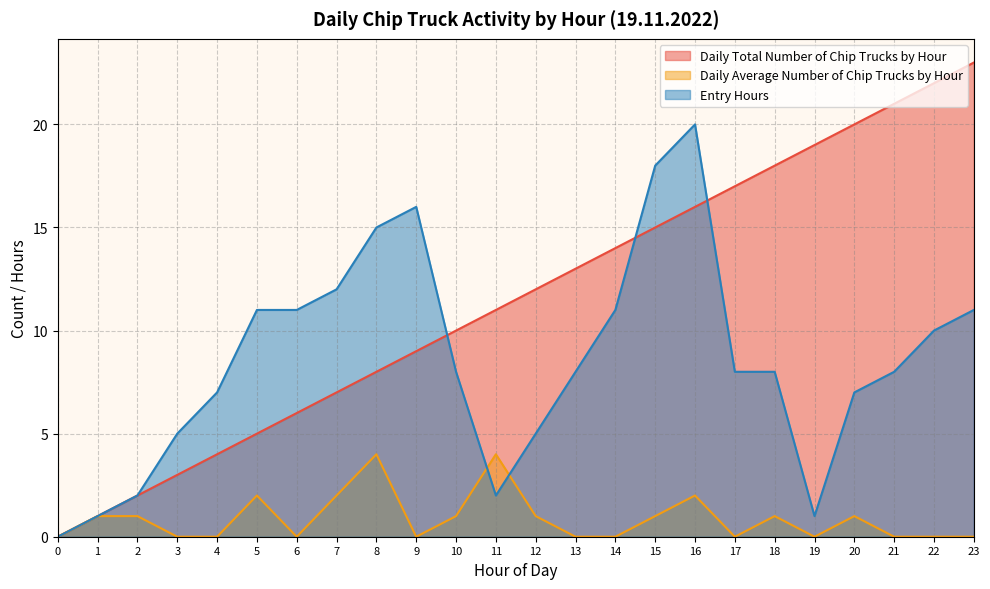

What is the value of the Daily Average Number of Chip Trucks by Hour point at the 8th from the left?

2